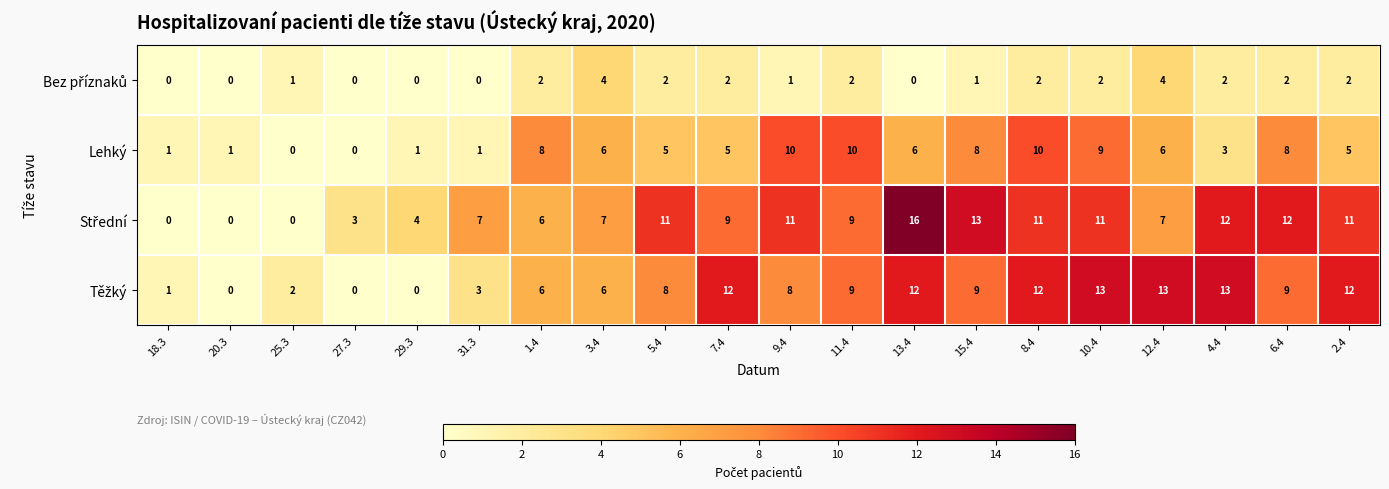

The Lehký series shows 2 at 7.4. True or false?

False